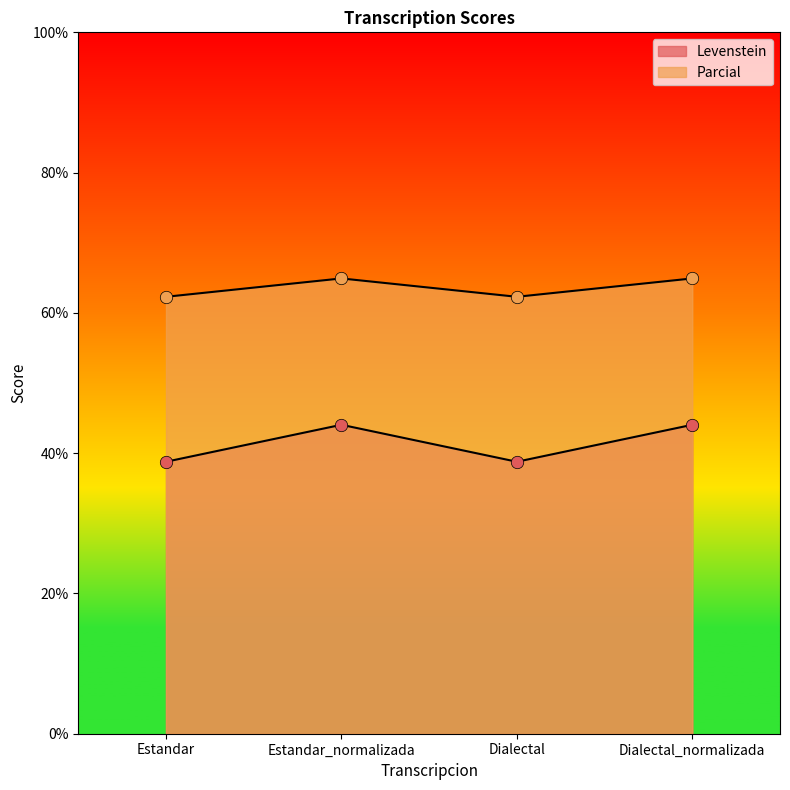

At which category is the sum across all series the highest?

Estandar_normalizada